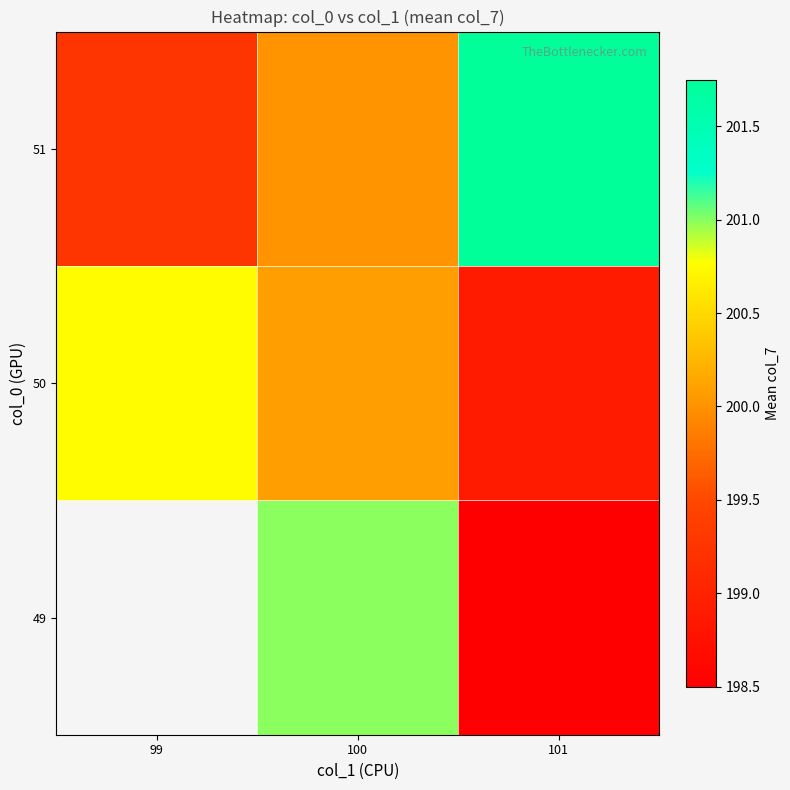

What is the maximum value shown in the chart?

201.8